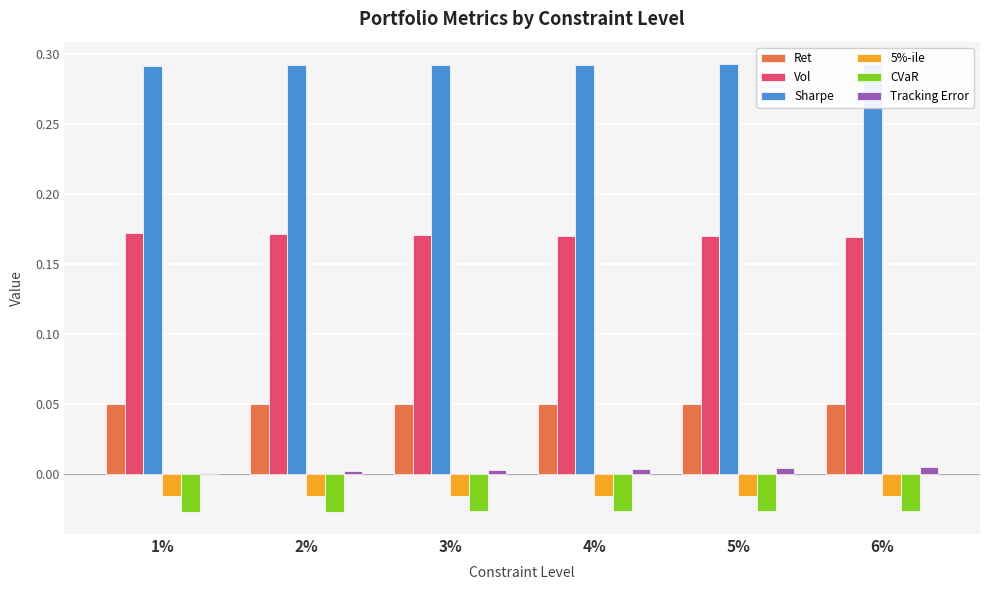

Which series has the largest range (max minus min)?

Tracking Error